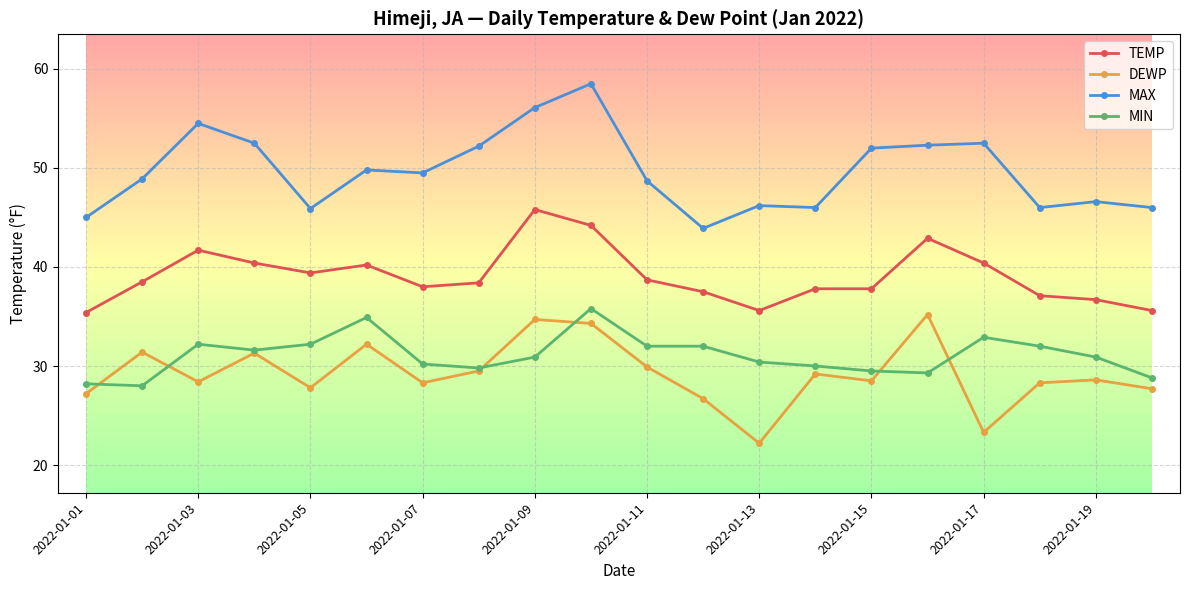

How many lines are shown in the chart?

4